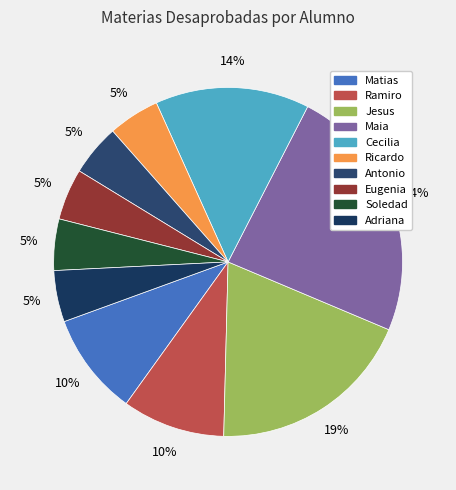

The Jesus slice represents 19% of the pie. True or false?

True